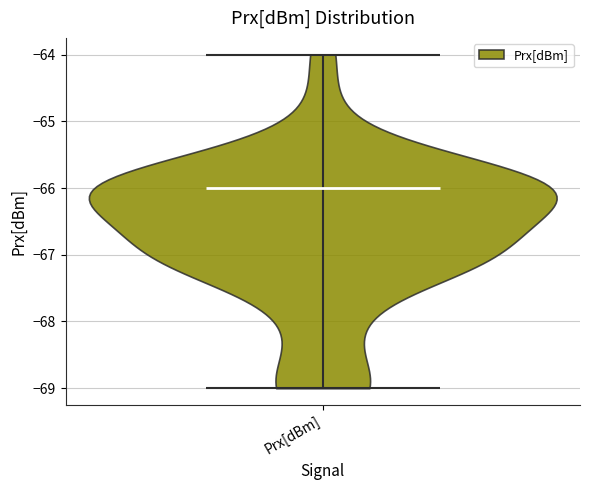

What is the lowest point the violin for Prx[dBm] reaches on the y-axis? The values are not printed on the chart, so give them approximately, as read against the axis.

-69